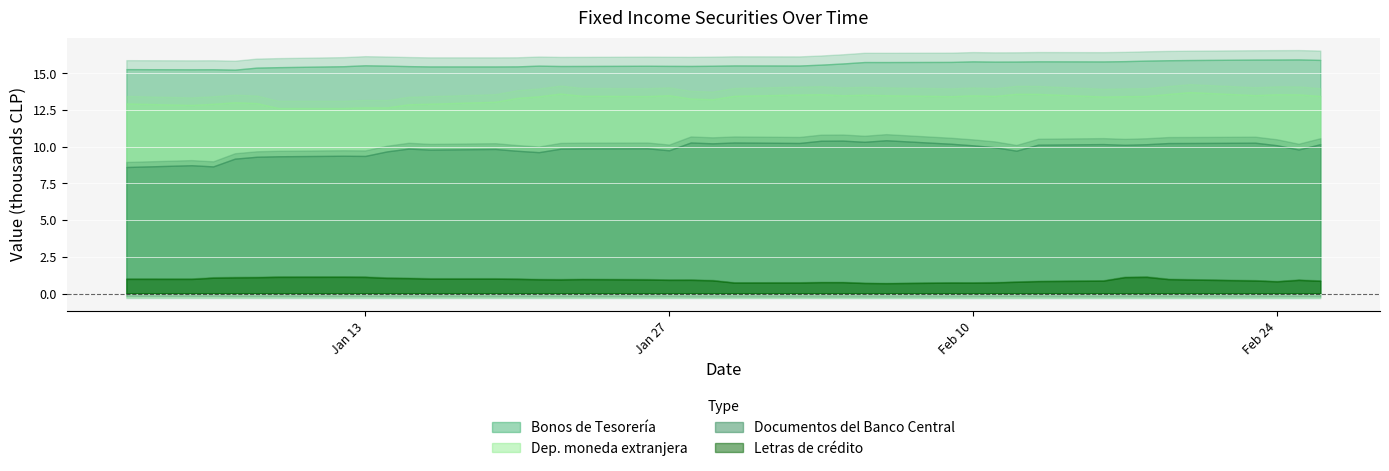

What value does the Documentos del Banco Central series have at 18-02-2015, to the nearest 100?

10200